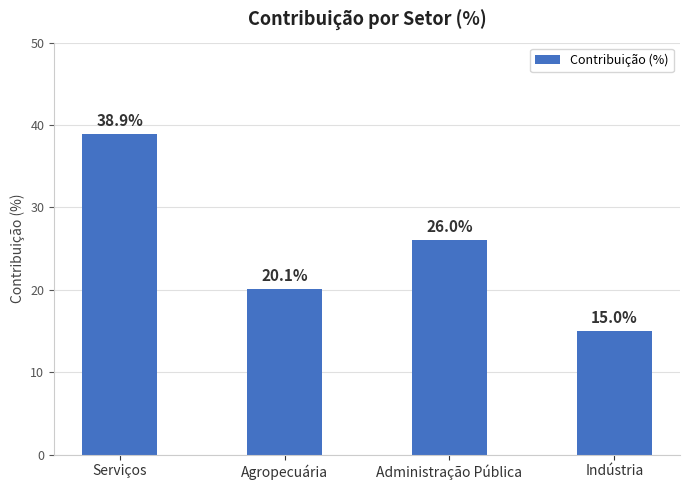

What is the change in value from Serviços to Agropecuária?

-18.8